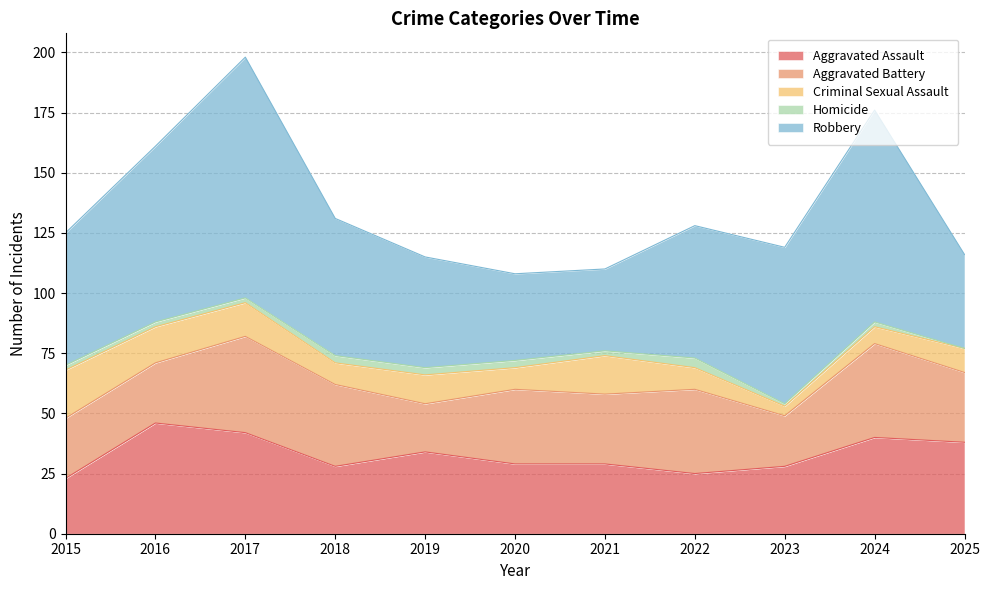

What is the highest value of the Aggravated Assault series?

46